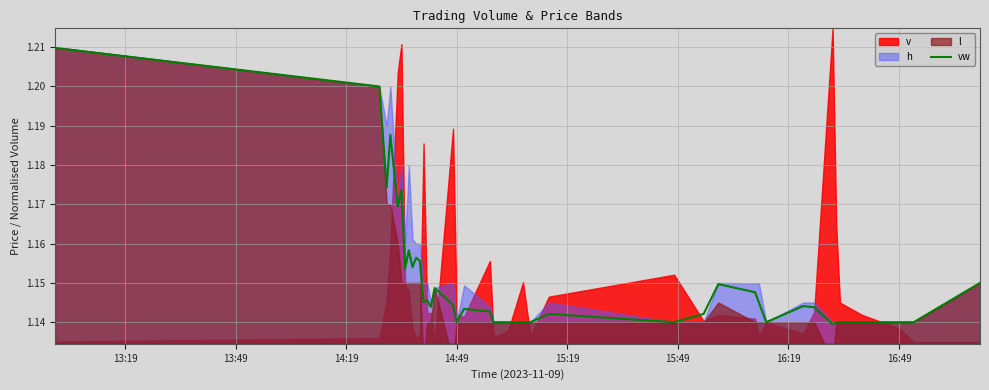

What is the greatest value displayed?

1.2